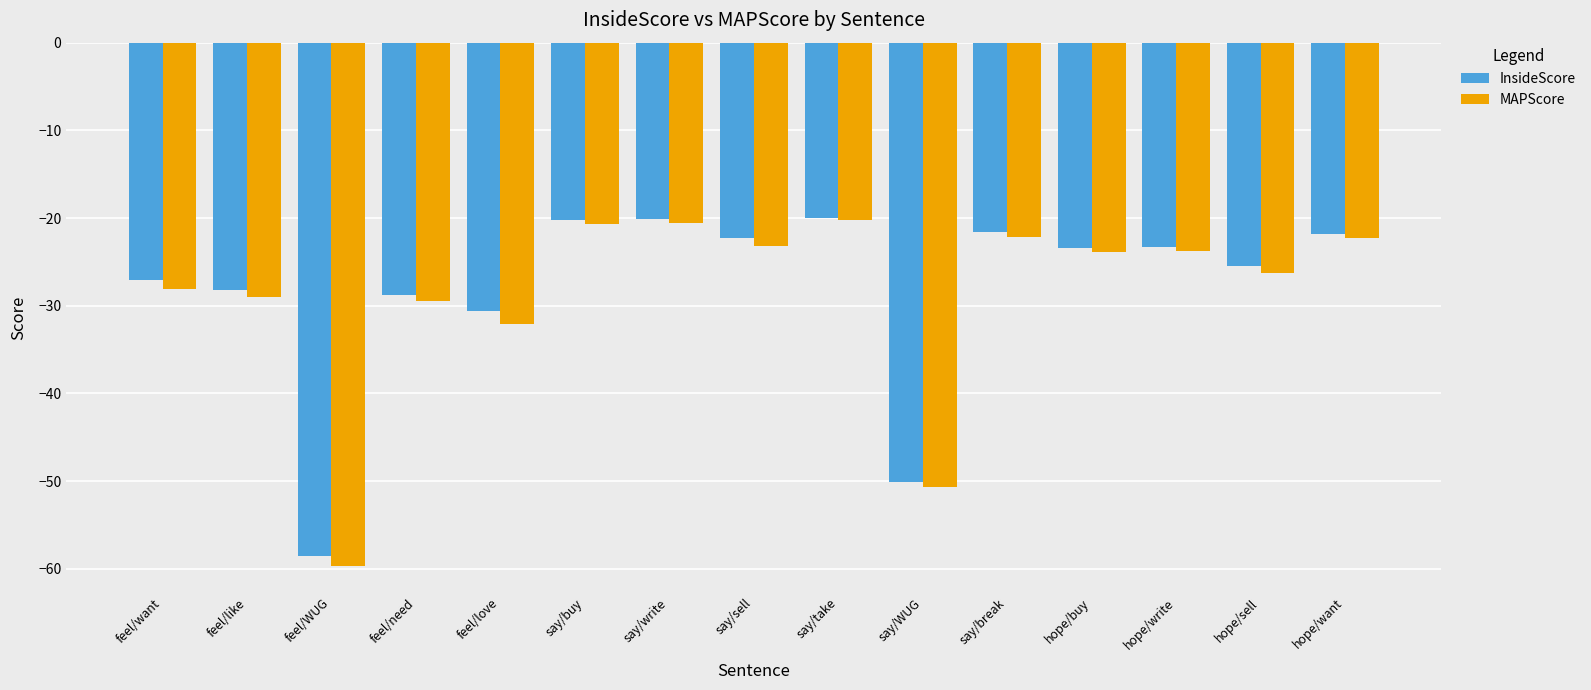

The MAPScore series shows -23.7 at hope/write. True or false?

True